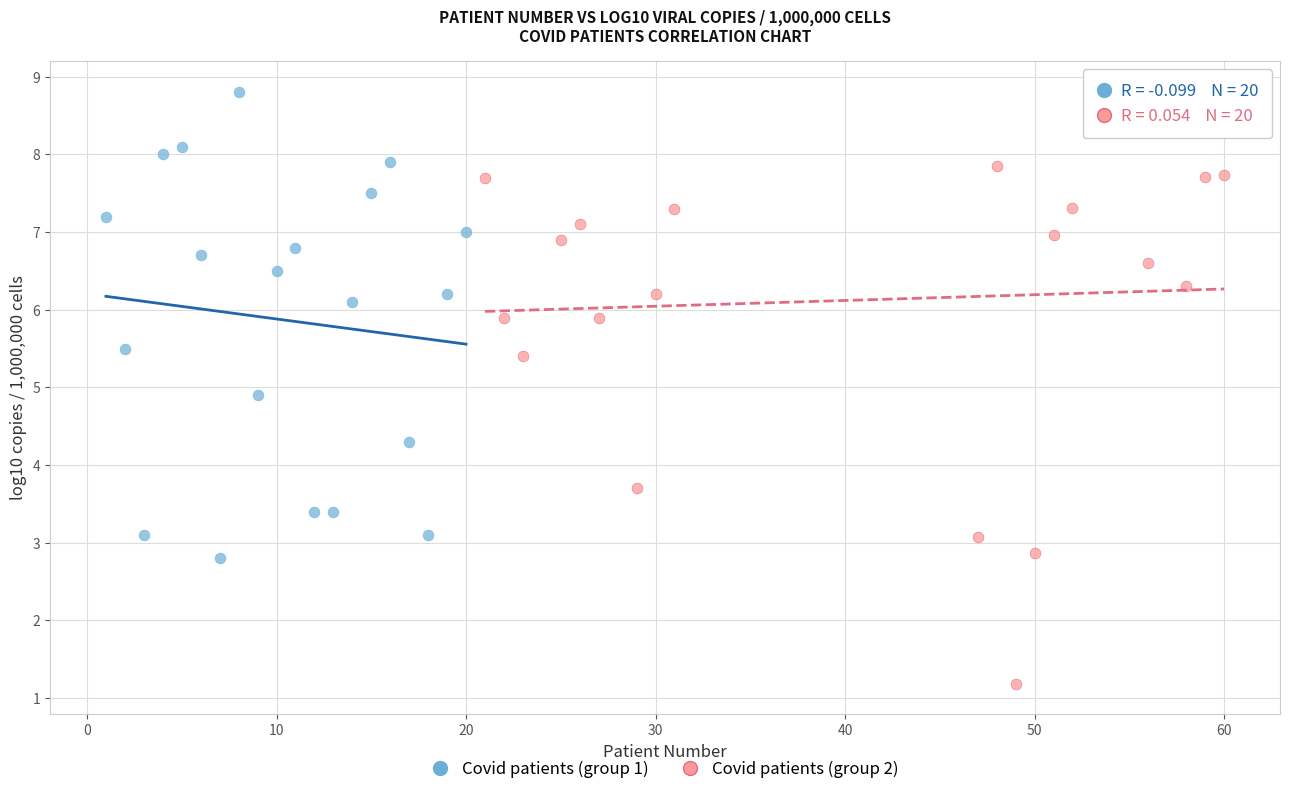

Which series reaches the minimum Y coordinate?

Covid patients (group 2)